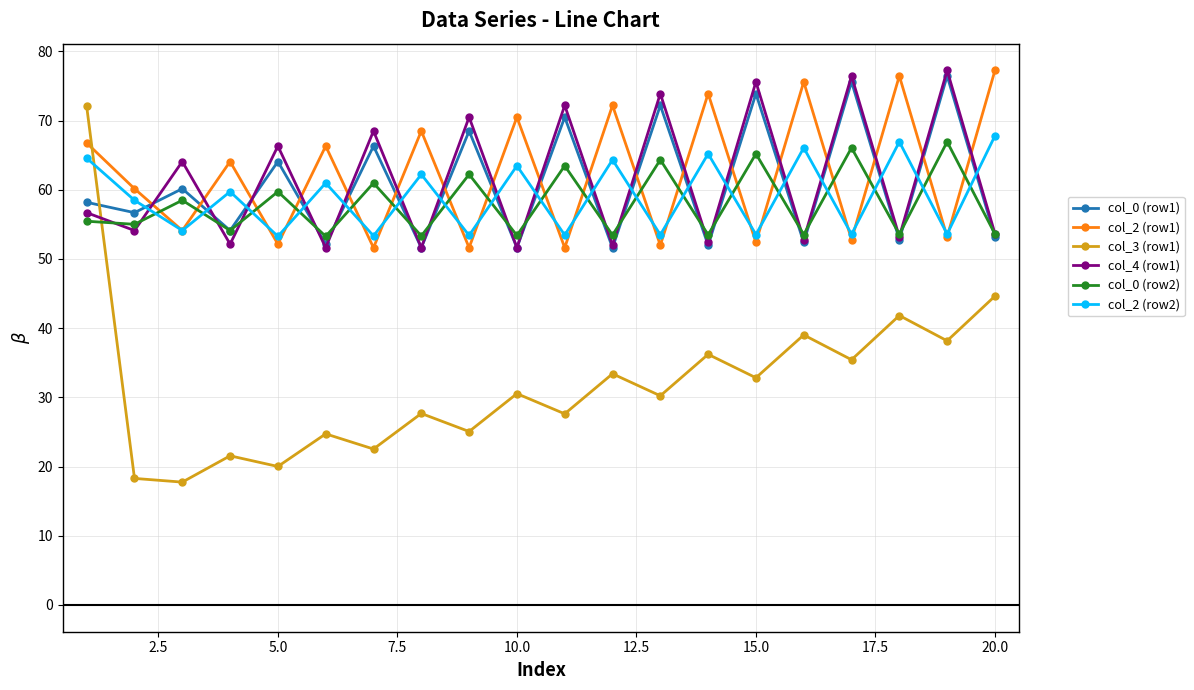

What is the value of the col_3 (row1) point at the 18th from the left?

41.8